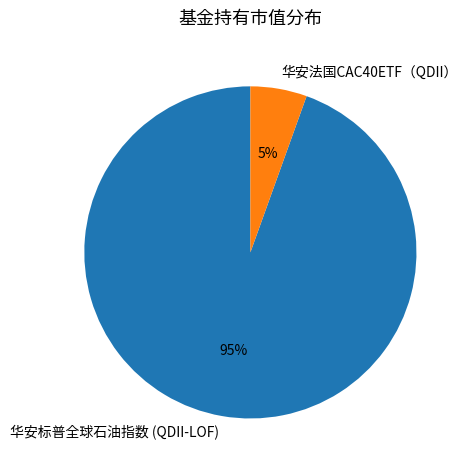

Combined, do 华安法国CAC40ETF（QDII） and 华安标普全球石油指数 (QDII-LOF) account for over 50%?

Yes